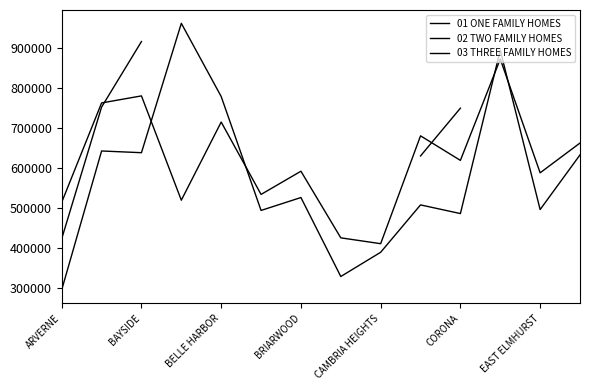

Which series has the largest range (max minus min)?

01 ONE FAMILY HOMES